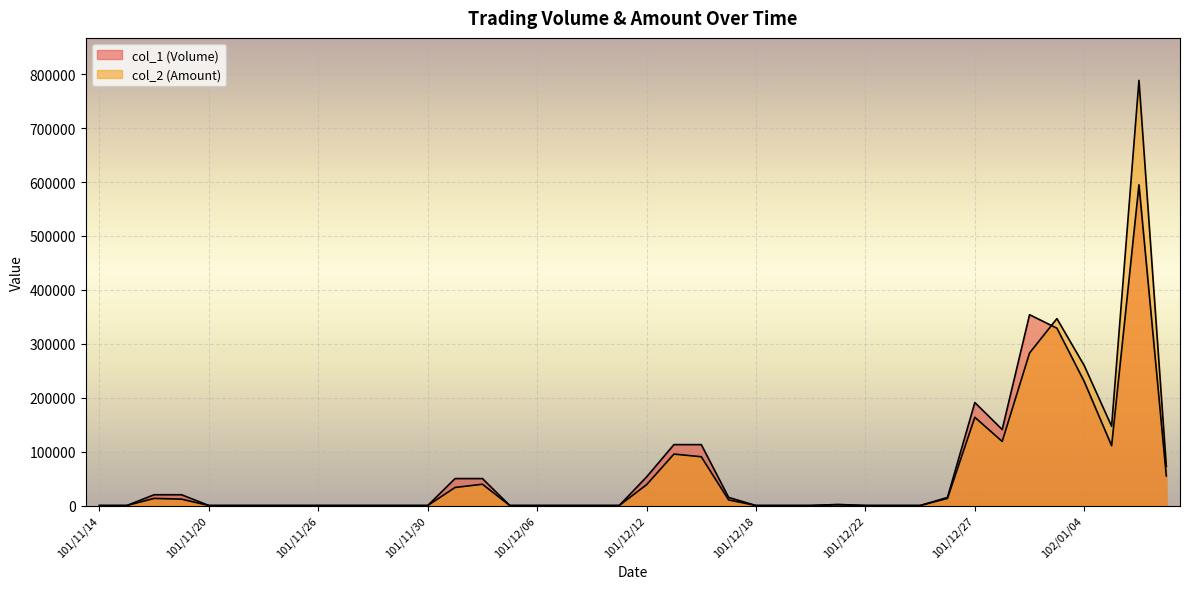

How many lines are shown in the chart?

2